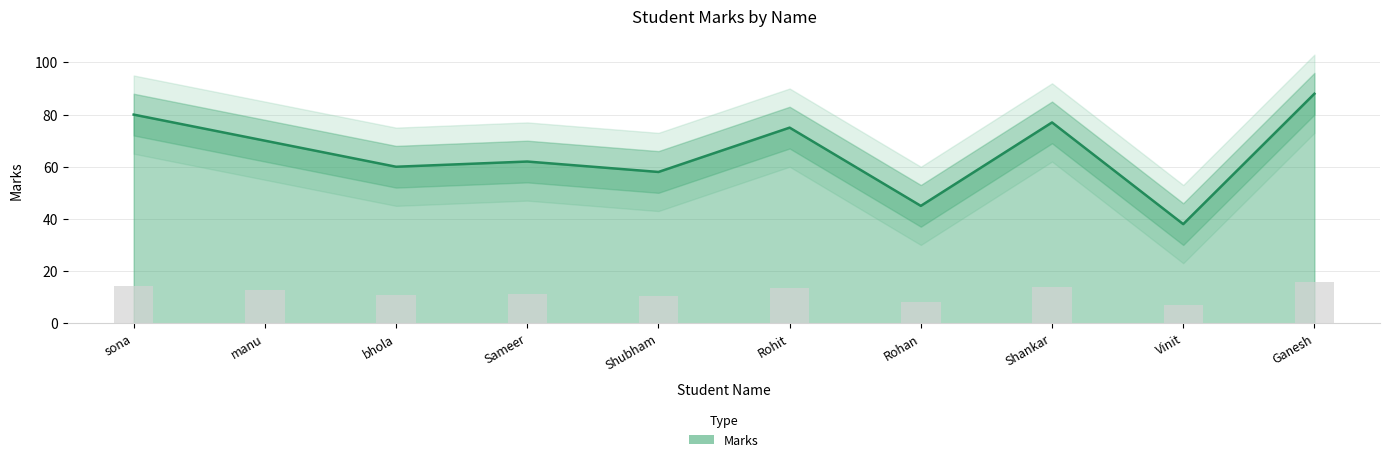

Where is the data nearest to the value 63?

Sameer